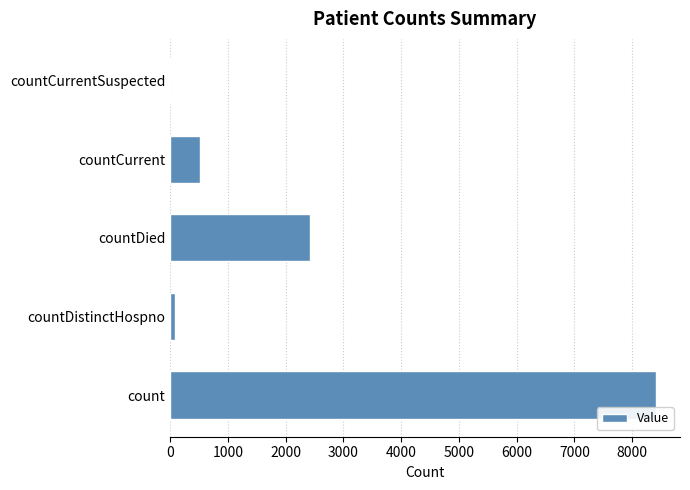

Reading top to bottom, transcribe all the data shown in this chart.

countCurrentSuspected=0	countCurrent=524	countDied=2412	countDistinctHospno=77	count=8408